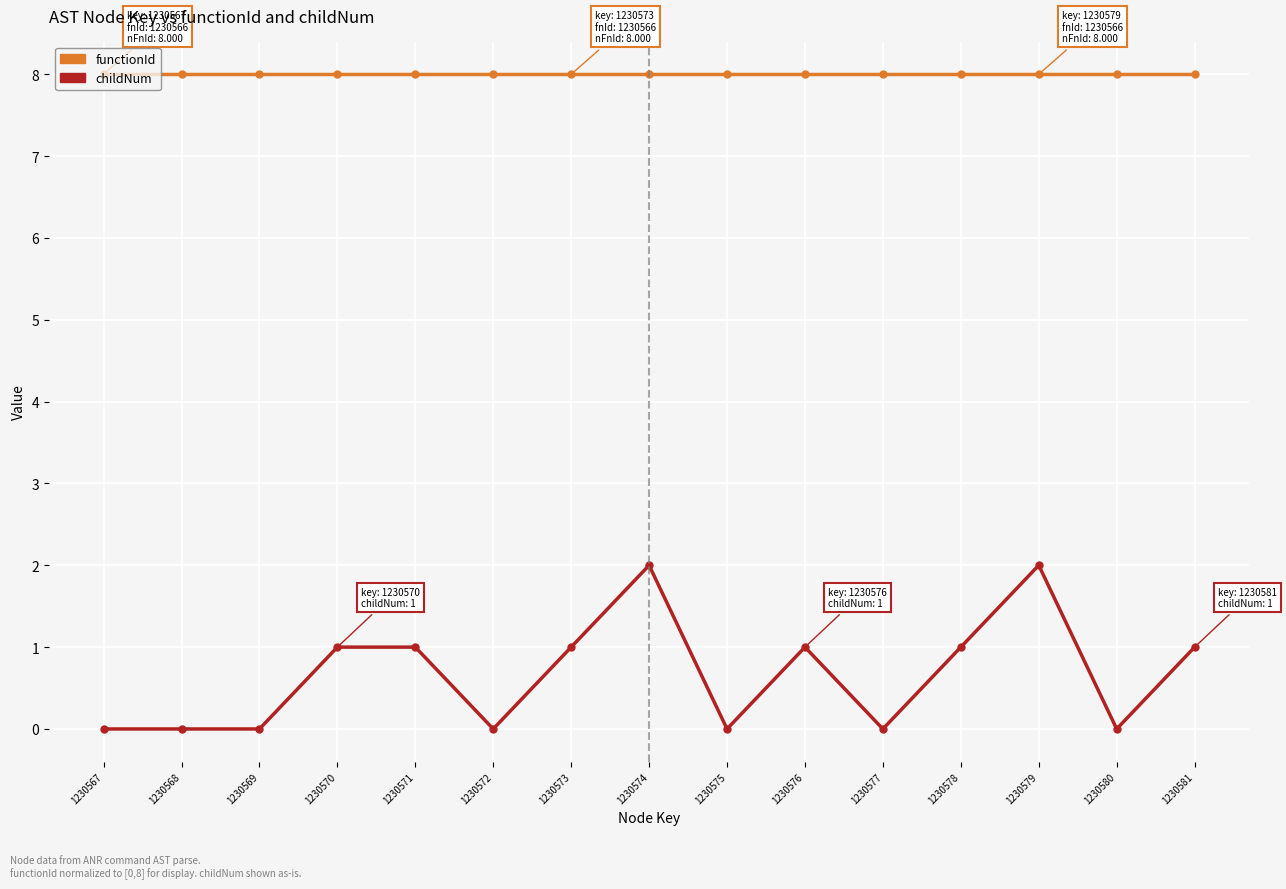

Count the number of categories in the chart.

15